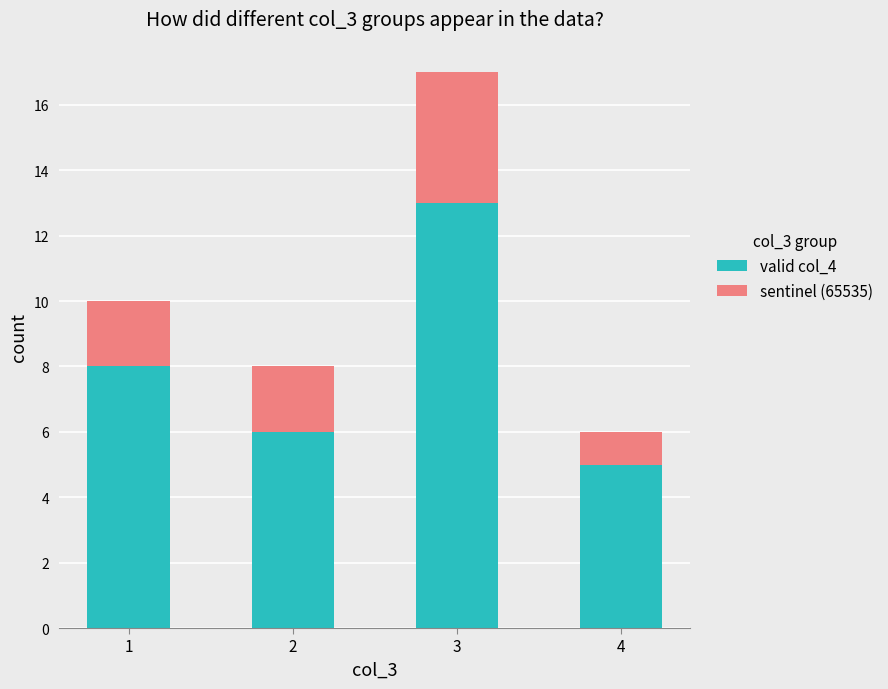

Reading left to right, list the values for the valid col_4 series.

8	6	13	5